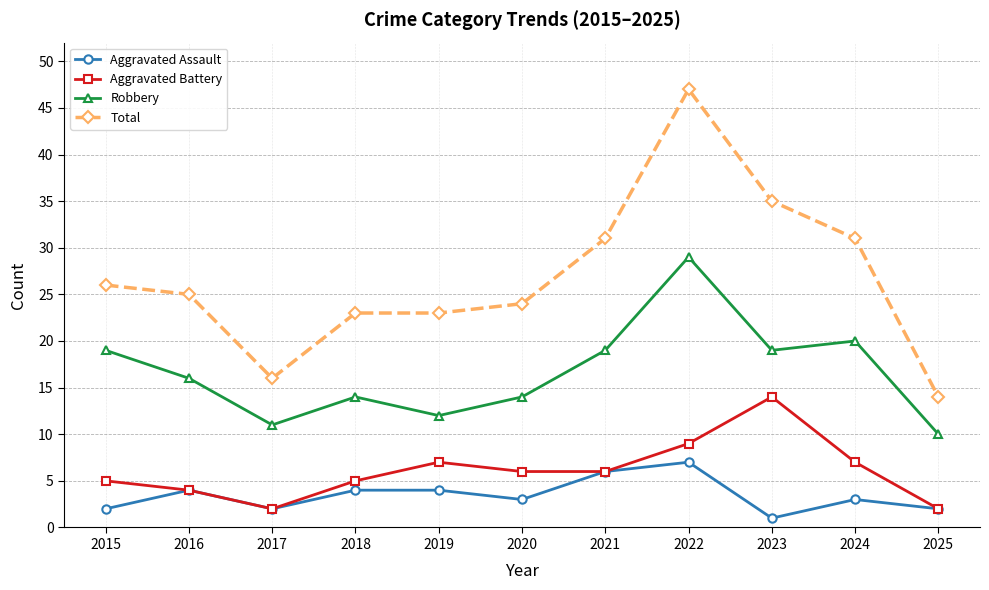

Which label corresponds to the smallest value in the chart?

2023